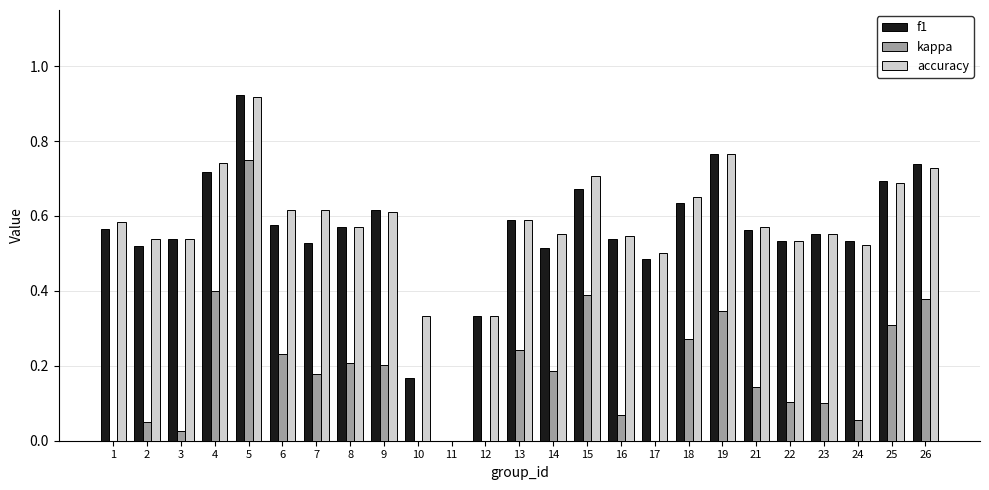

How many data points does each series have?

25